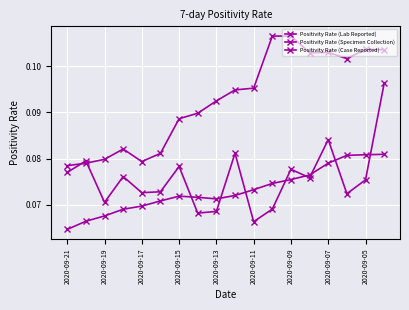

Does the chart have visible grid lines?

Yes